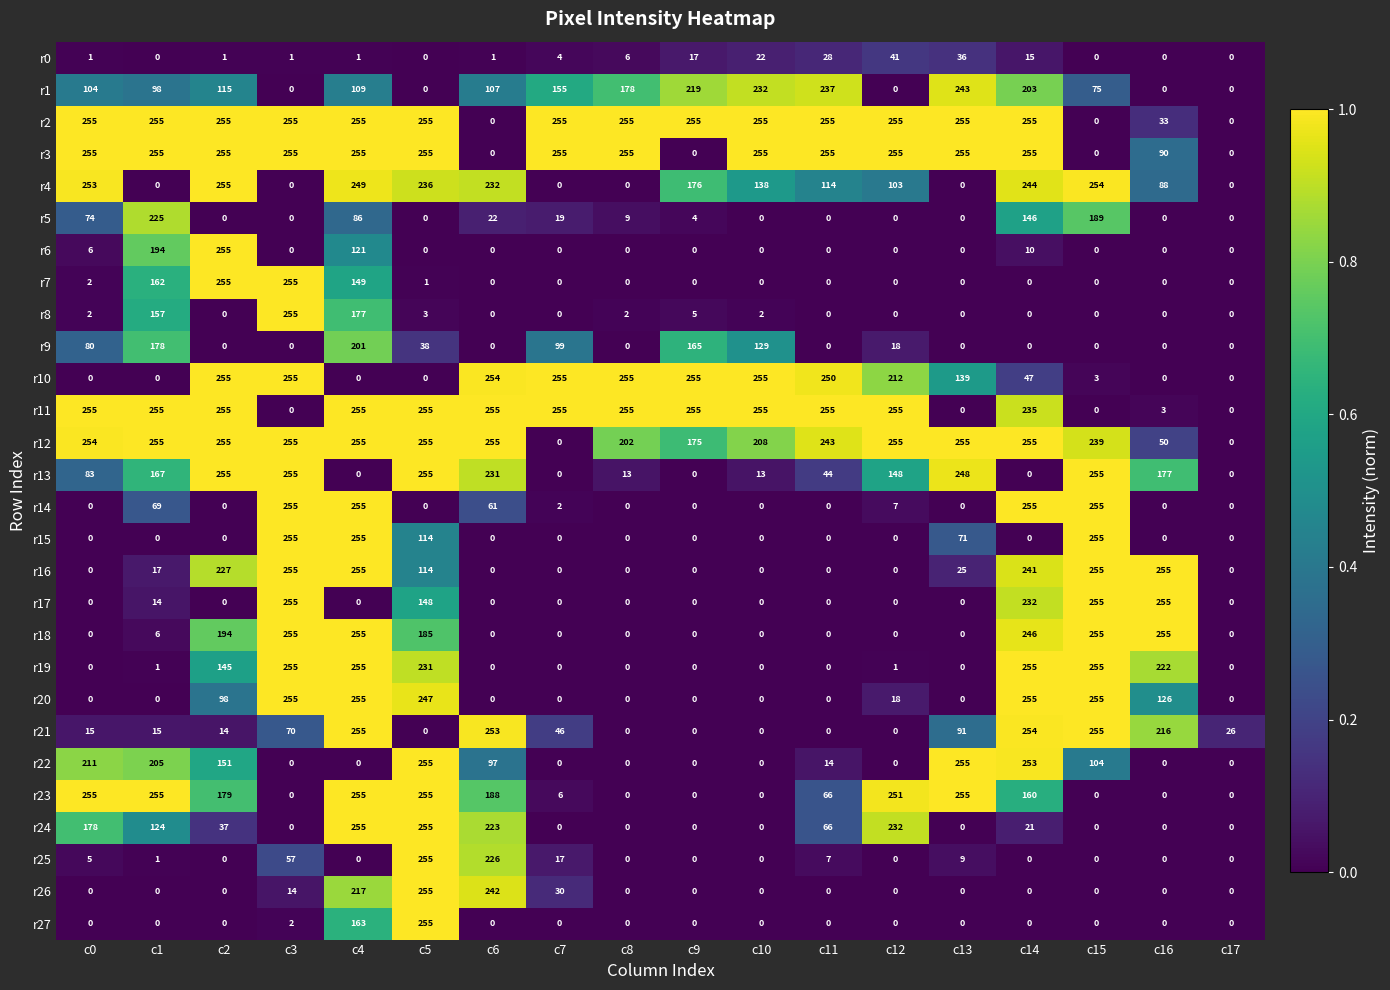

What is the maximum value for r27?

255